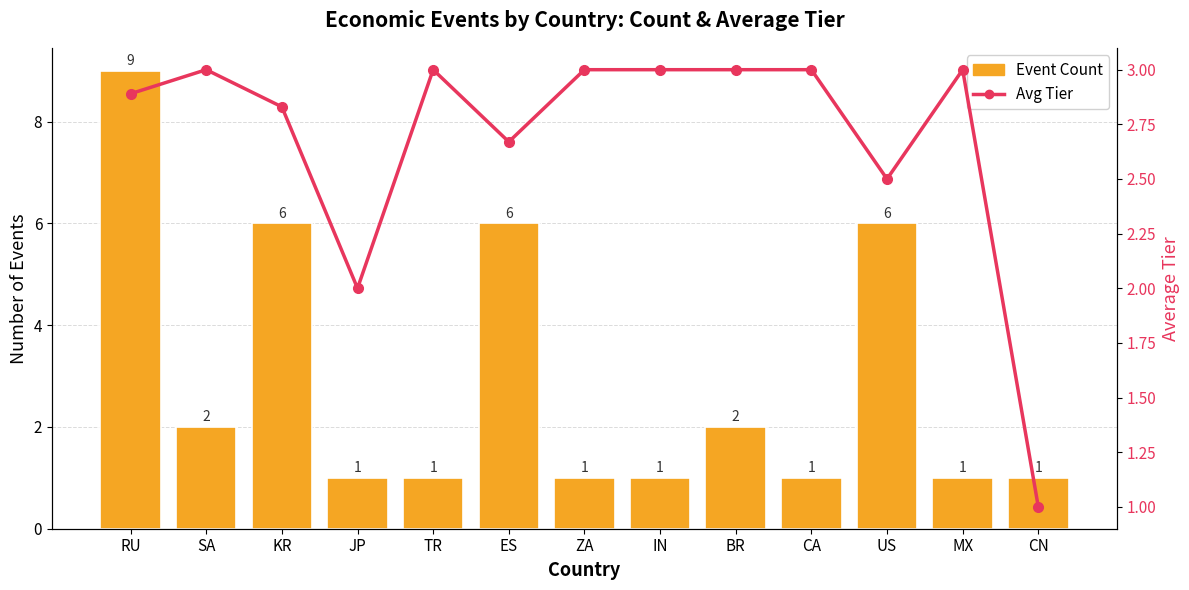

How many groups of bars are there?

13